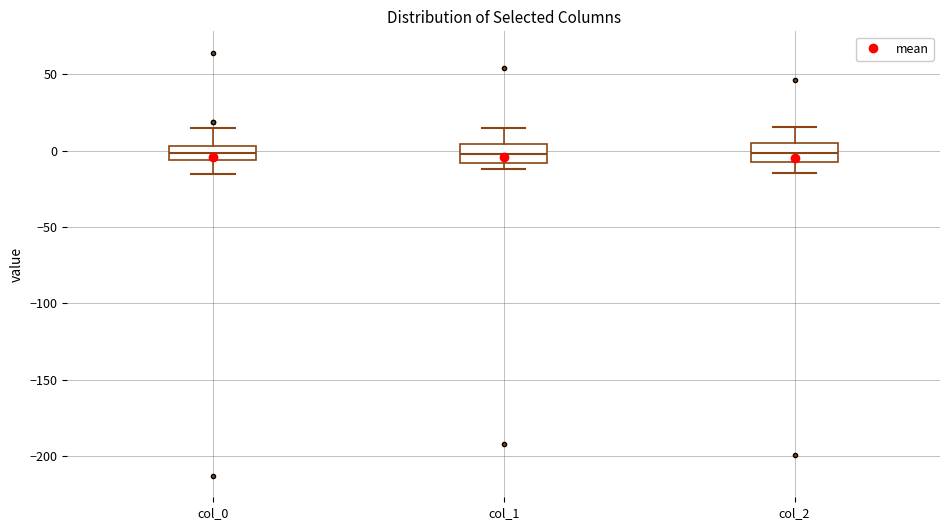

Reading left to right, read every box against the y-axis: the position of its median line, the range the box covers, and the ends of its whiskers. The values are not printed on the chart, so give them approximately, as read against the axis.

col_0: median 0, box -5 to 5, whiskers -15 to 15
col_1: median 0, box -10 to 5, whiskers -10 (just below the box's lower edge) to 15
col_2: median 0, box -10 to 5, whiskers -15 to 15